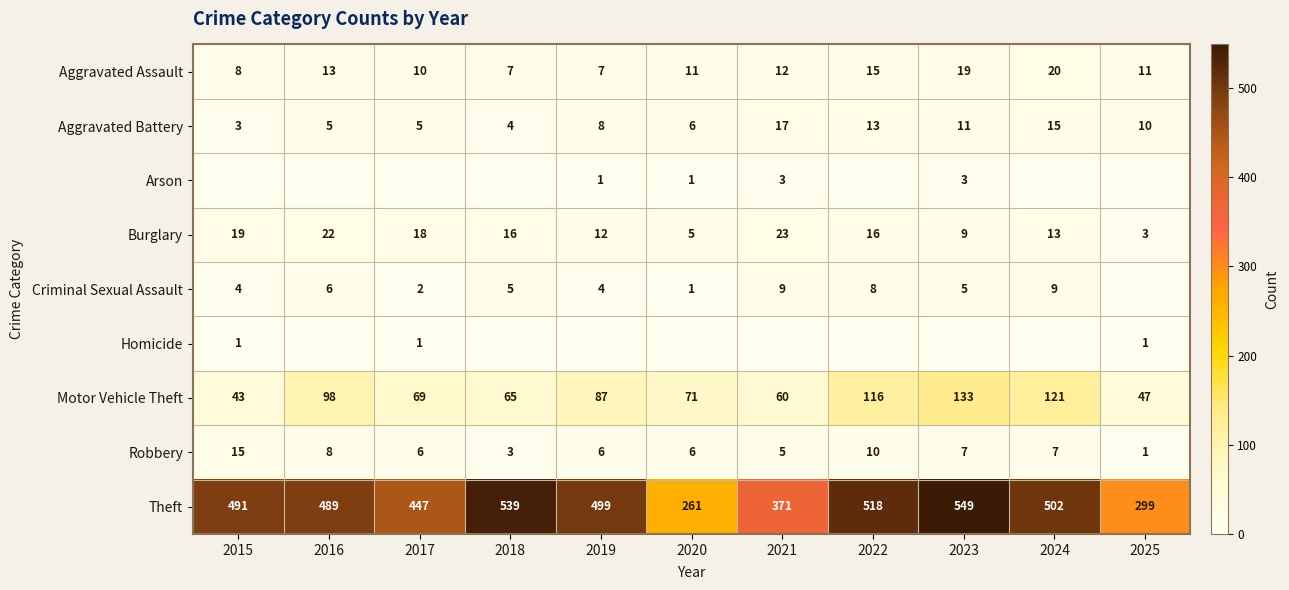

Is it true that Aggravated Battery equals 13 at 2019?

False